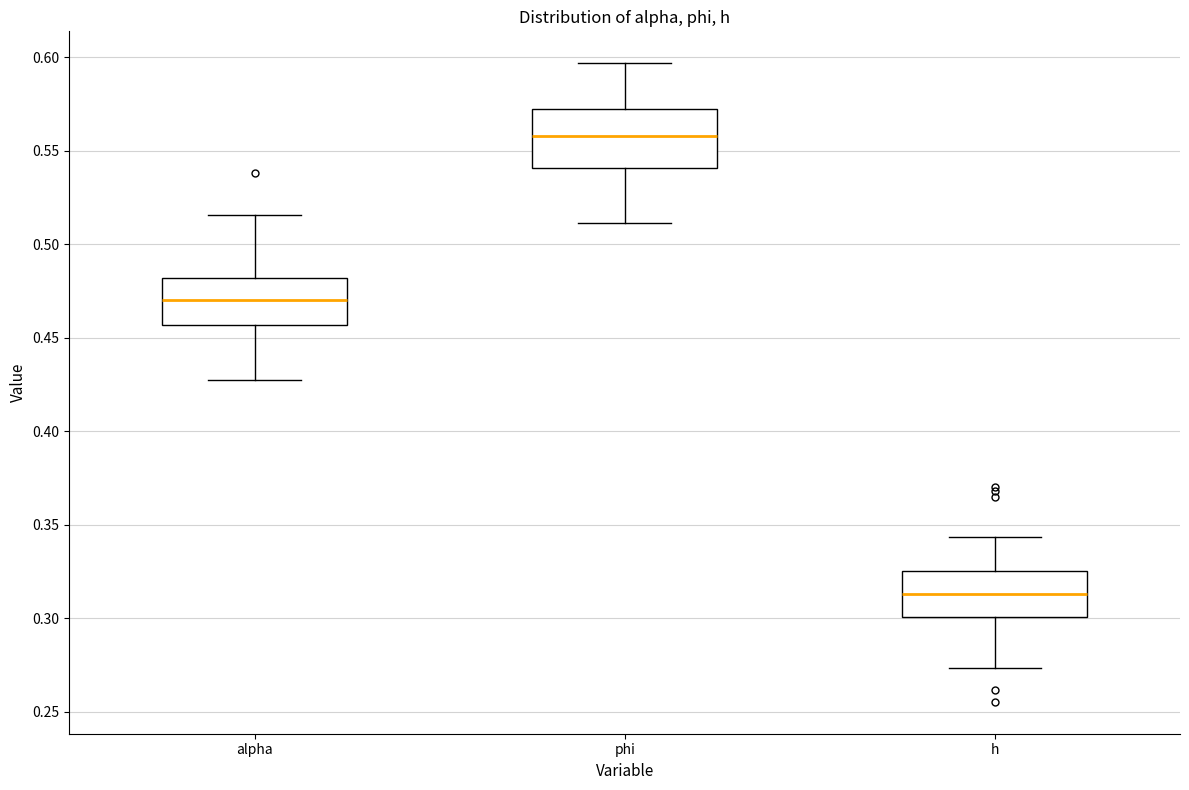

Comparing the boxes themselves (not the whiskers), which one is the tallest?

phi